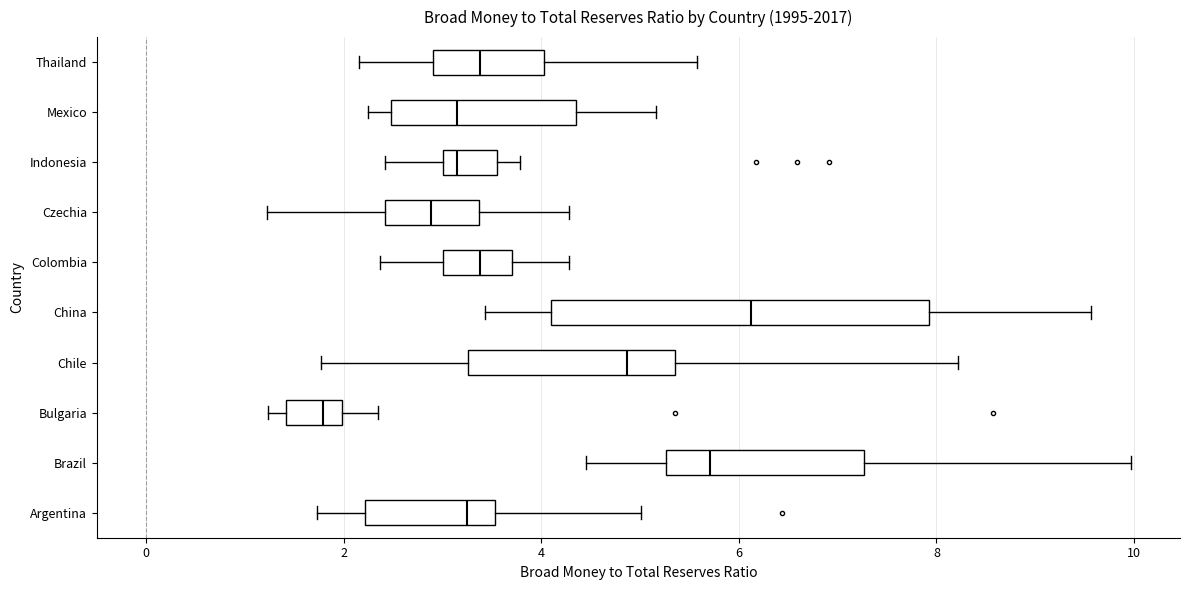

Reading bottom to top, read every box against the x-axis: the position of its median line, the range the box covers, and the ends of its whiskers. The values are not printed on the chart, so give them approximately, as read against the axis.

Argentina: median 3.2, box 2.2 to 3.6, whiskers 1.8 to 5.0
Brazil: median 5.8, box 5.2 to 7.2, whiskers 4.4 to 10.0
Bulgaria: median 1.8, box 1.4 to 2.0, whiskers 1.2 to 2.4
Chile: median 4.8, box 3.2 to 5.4, whiskers 1.8 to 8.2
China: median 6.2, box 4.2 to 8.0, whiskers 3.4 to 9.6
Colombia: median 3.4, box 3.0 to 3.8, whiskers 2.4 to 4.2
Czechia: median 2.8, box 2.4 to 3.4, whiskers 1.2 to 4.2
Indonesia: median 3.2, box 3.0 to 3.6, whiskers 2.4 to 3.8
Mexico: median 3.2, box 2.4 to 4.4, whiskers 2.2 to 5.2
Thailand: median 3.4, box 3.0 to 4.0, whiskers 2.2 to 5.6